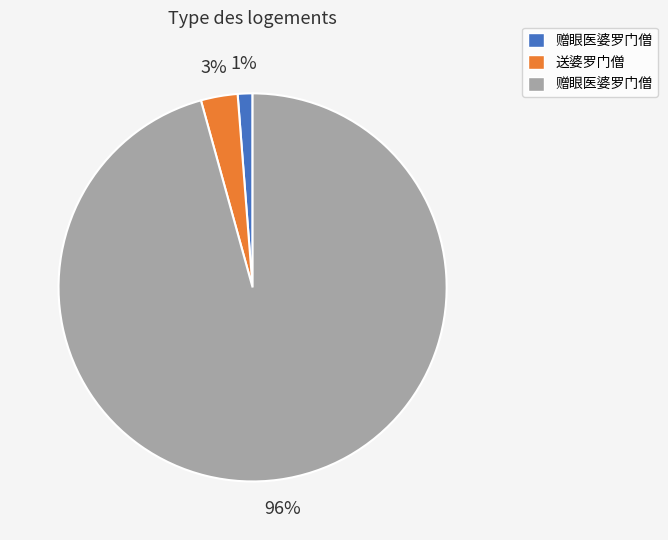

Does any single category account for the majority?

Yes